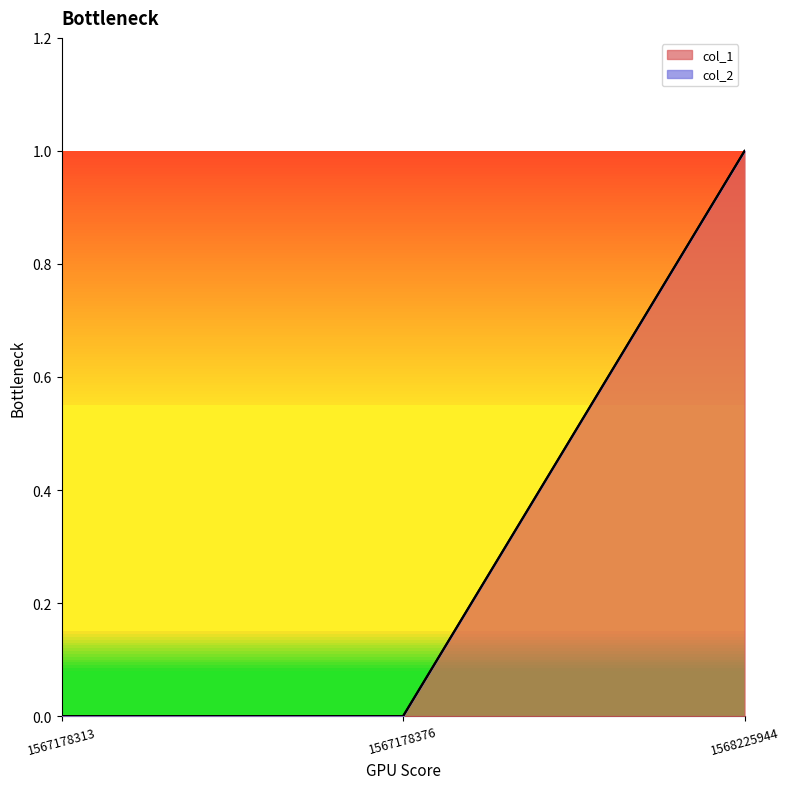

At which label is the value closest to 0?

1567178313